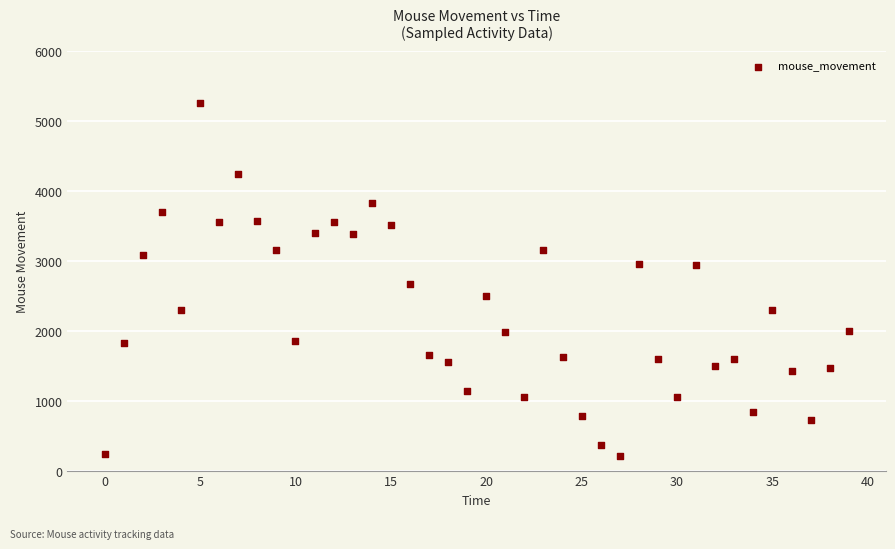

What Y value in the scatter plot is closest to 2745?

2673.9